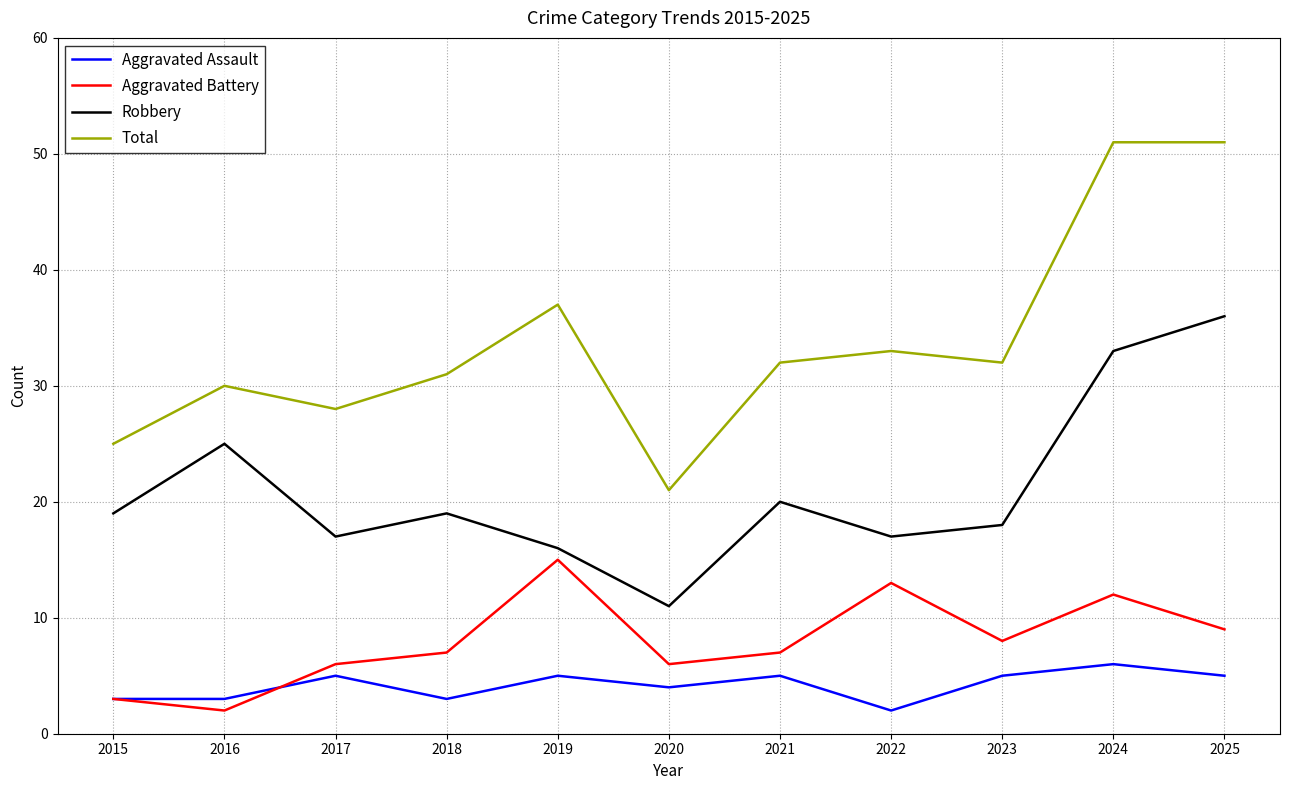

Rank the series by their maximum value, from highest to lowest.

Total, Robbery, Aggravated Battery, Aggravated Assault